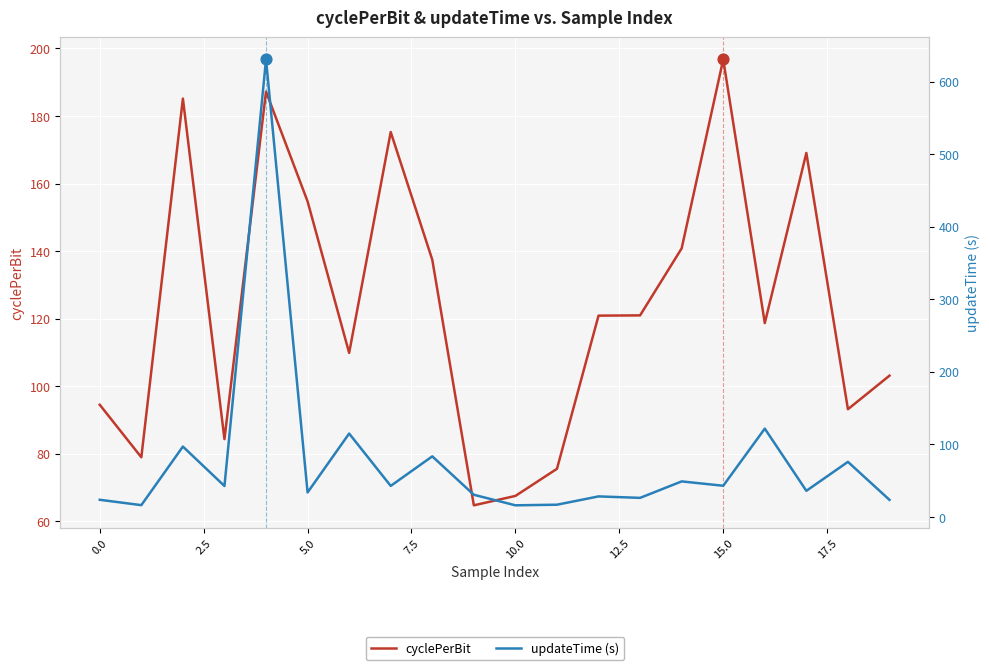

Is the value of cyclePerBit at 17.5 greater than the value of updateTime (s) at 10.0?

Yes